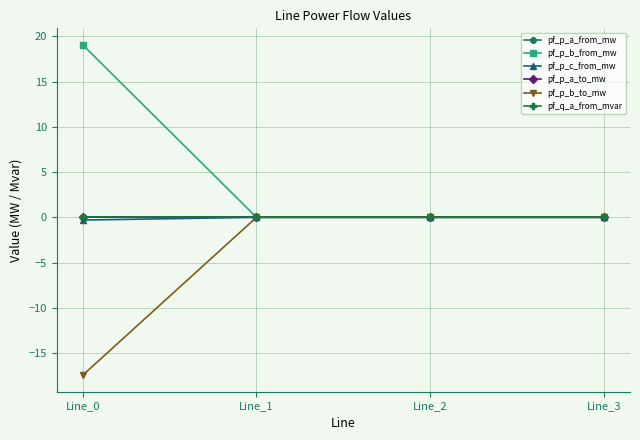

Which series has the largest range (max minus min)?

pf_p_b_from_mw